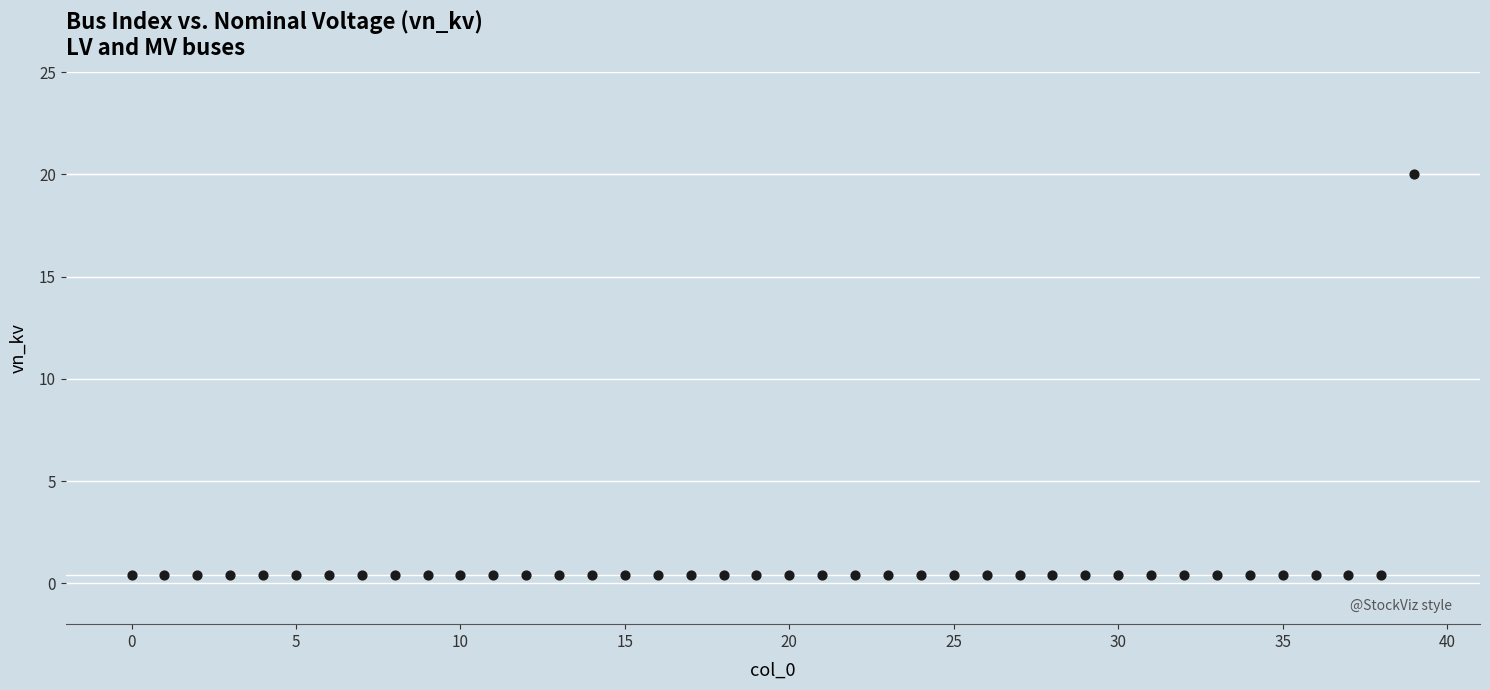

What is the range of Y values (max minus min)?

19.6